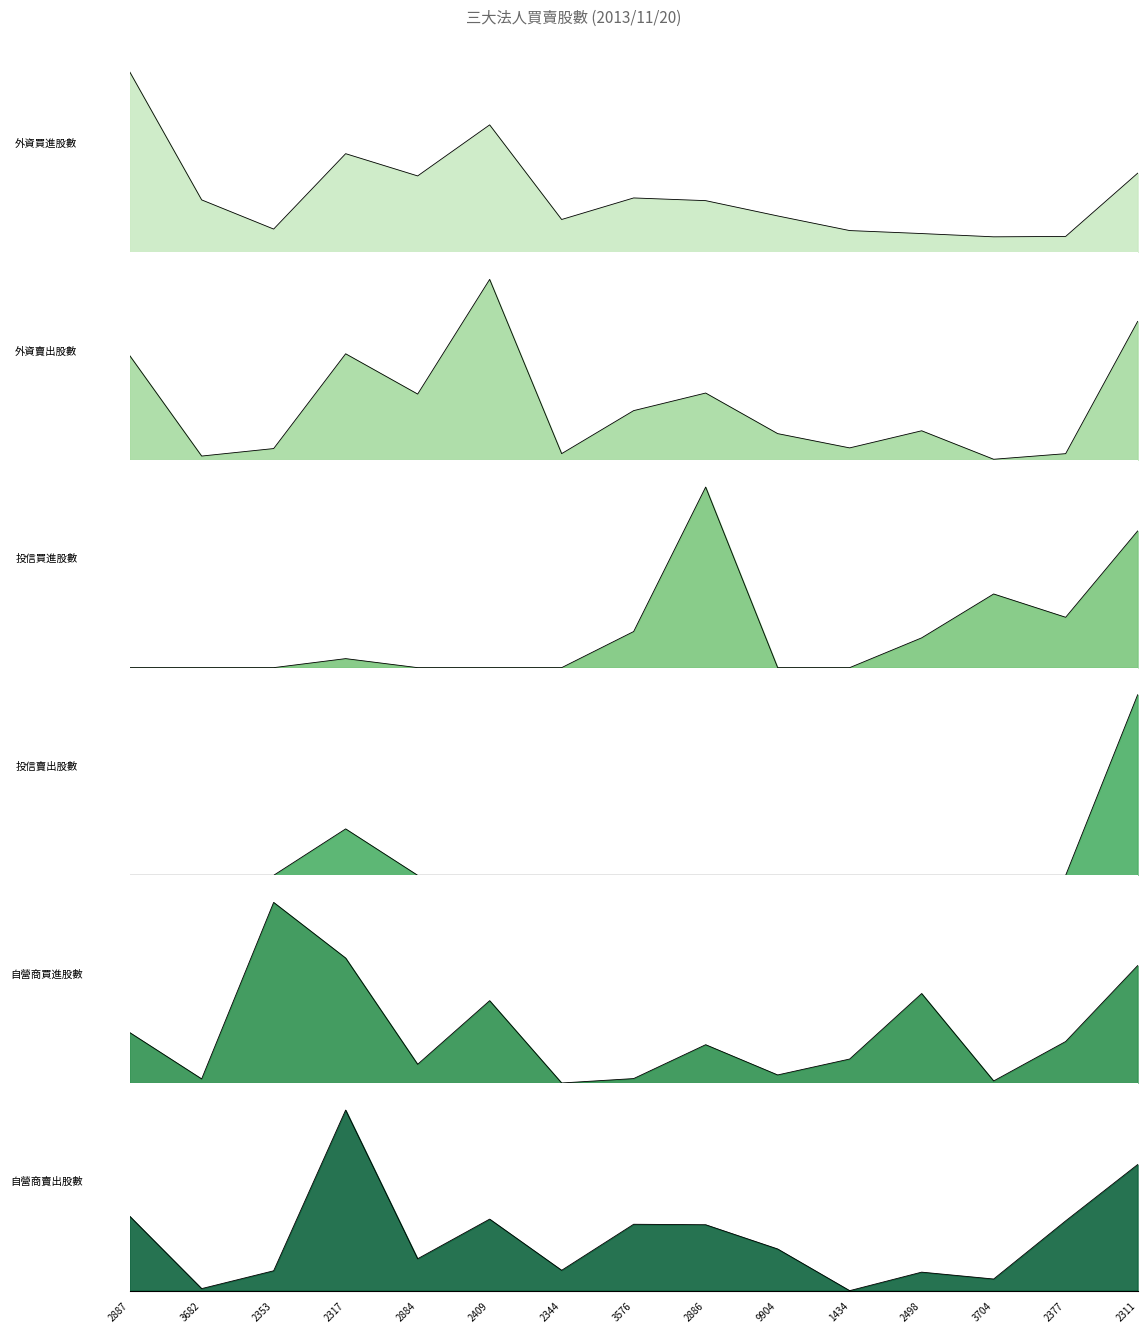

Between 3704 and 3576, which is larger?

3576